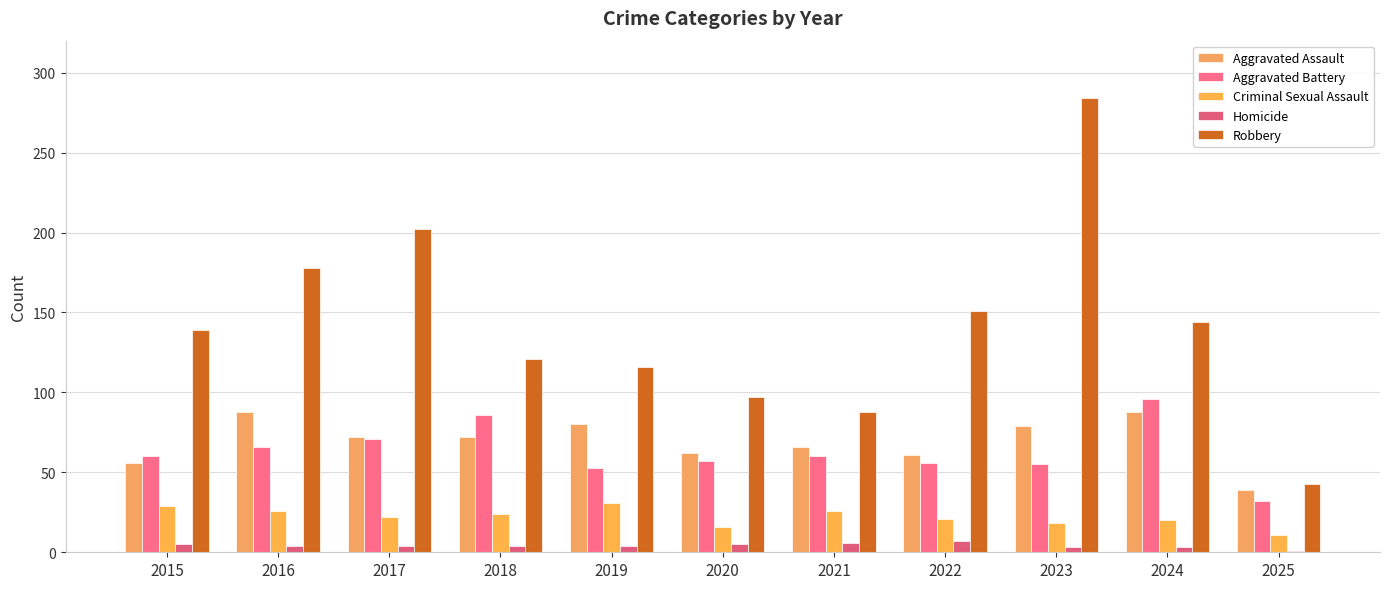

What is the total value across all series at 2019?

284